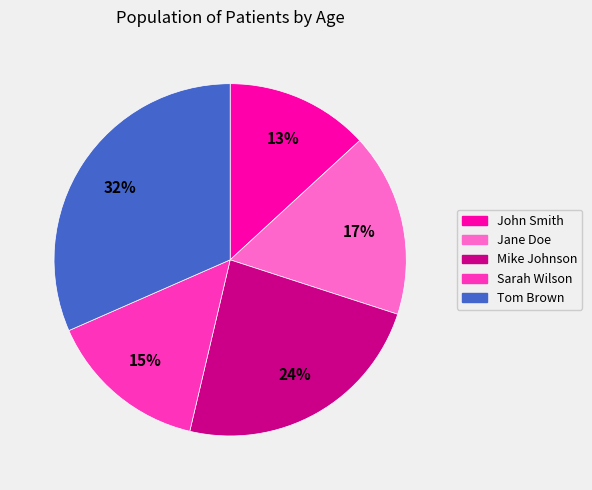

Does any single category account for the majority?

No